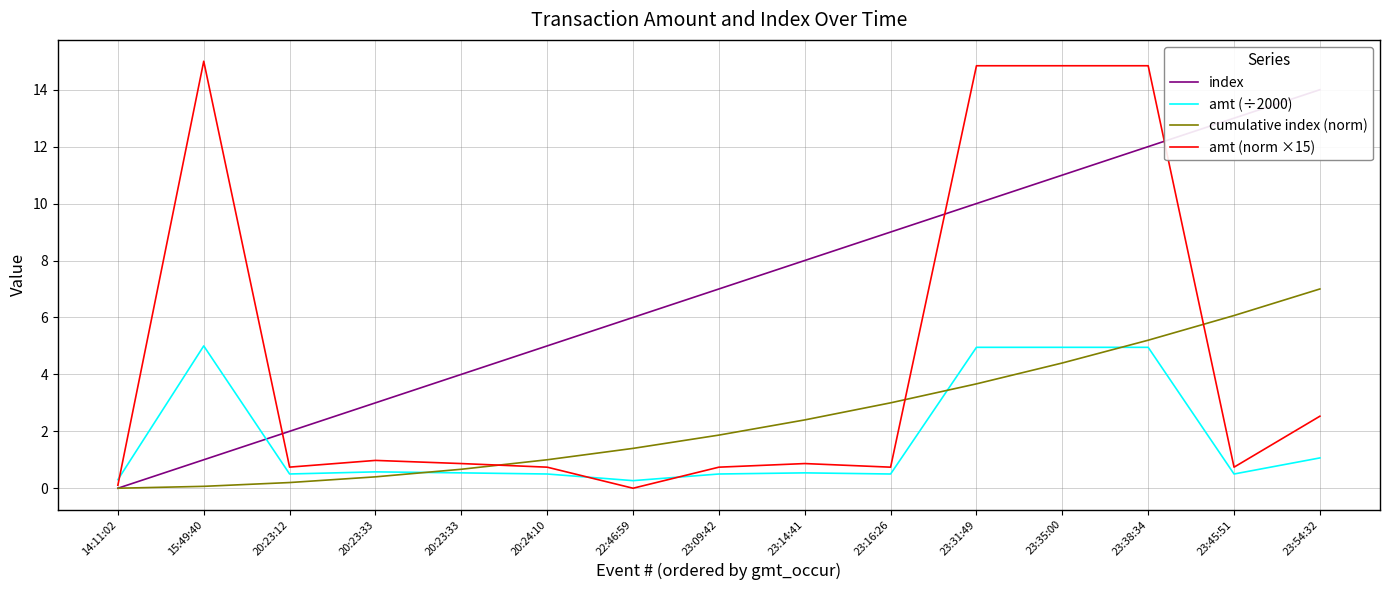

Where do amt (norm ×15) and amt (÷2000) first cross each other?

14:11:02 and 15:49:40